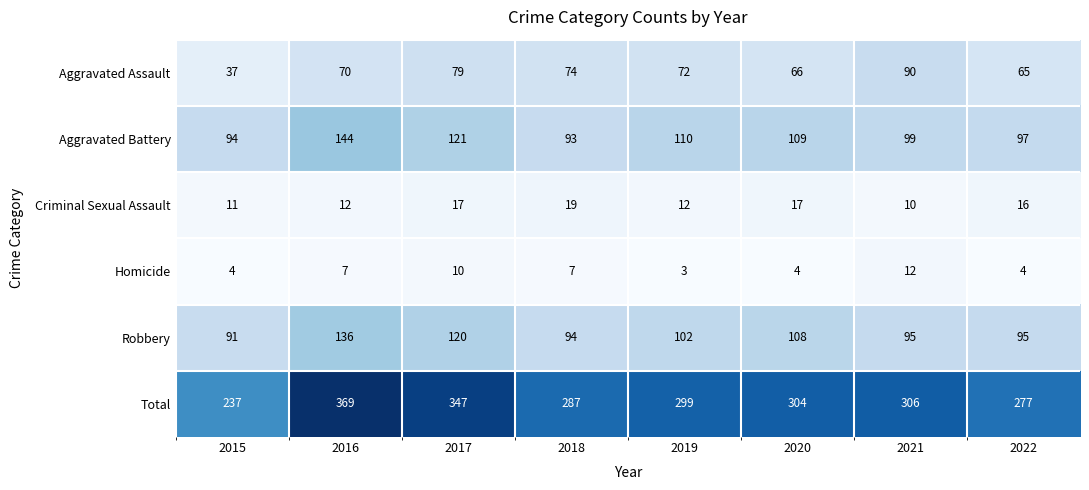

Which series has the largest total across all categories?

Total